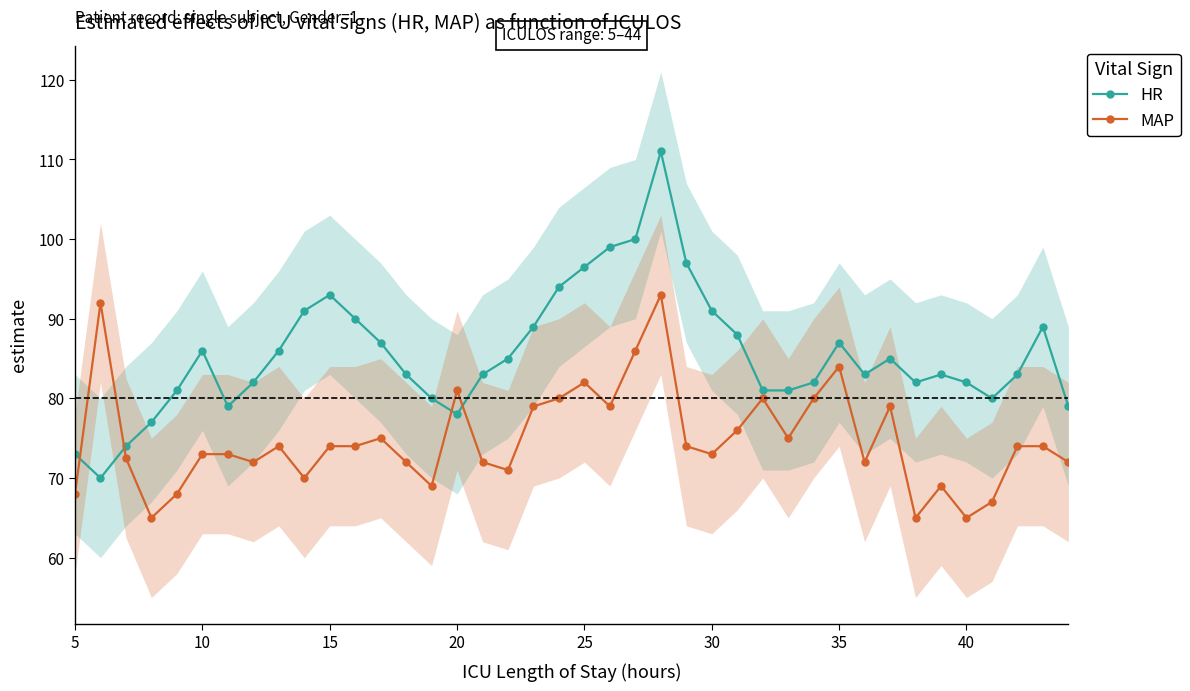

The MAP series shows 74.0 at 15. True or false?

True